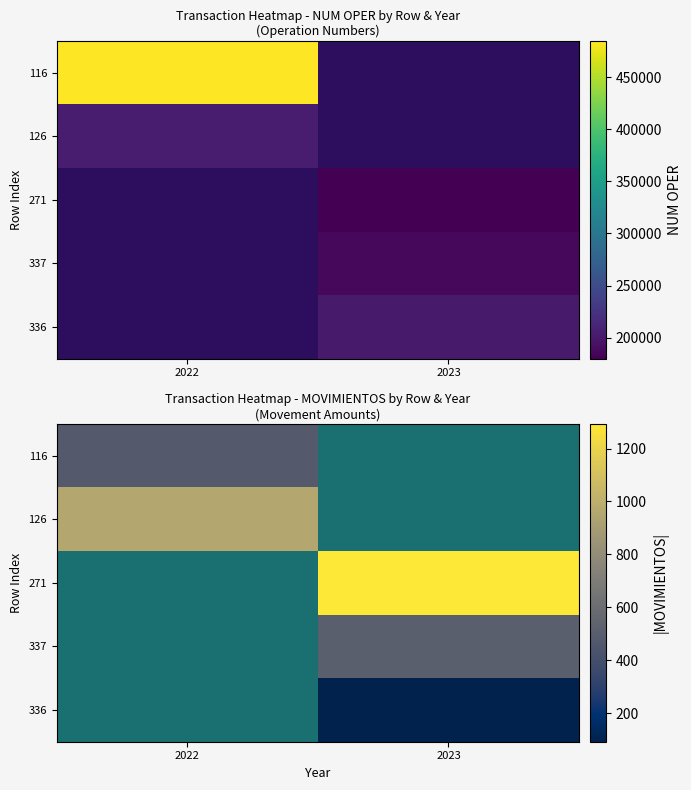

What is the difference between the 116 values at 2023 and 2022?

477.0